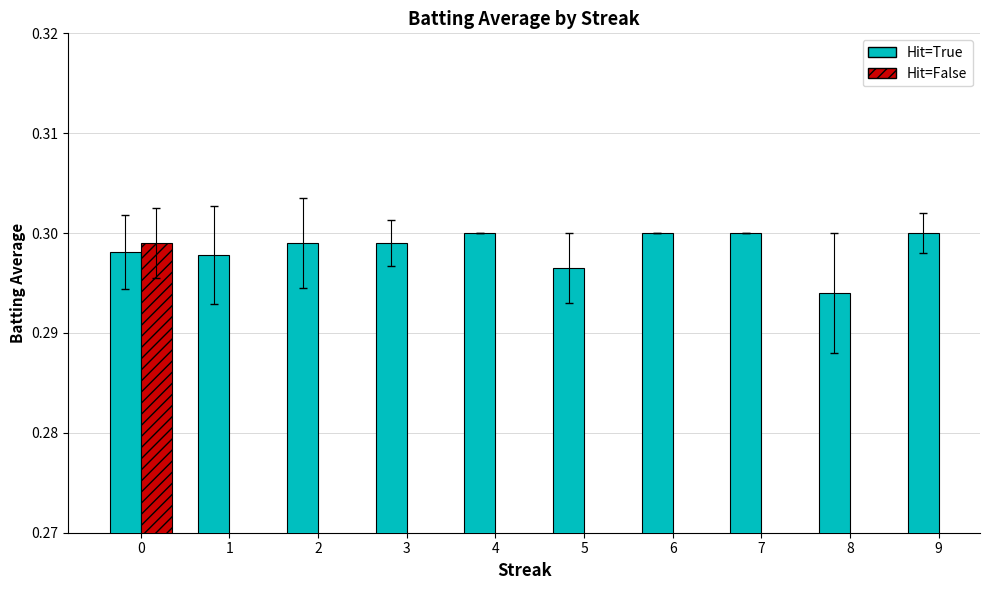

The value of Hit=False at 0 is 0.3. True or false?

True